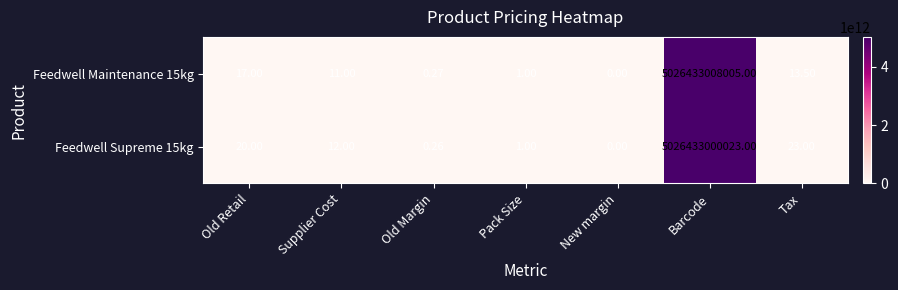

Is the value of Feedwell Maintenance 15kg at Supplier Cost greater than the value of Feedwell Supreme 15kg at Pack Size?

Yes